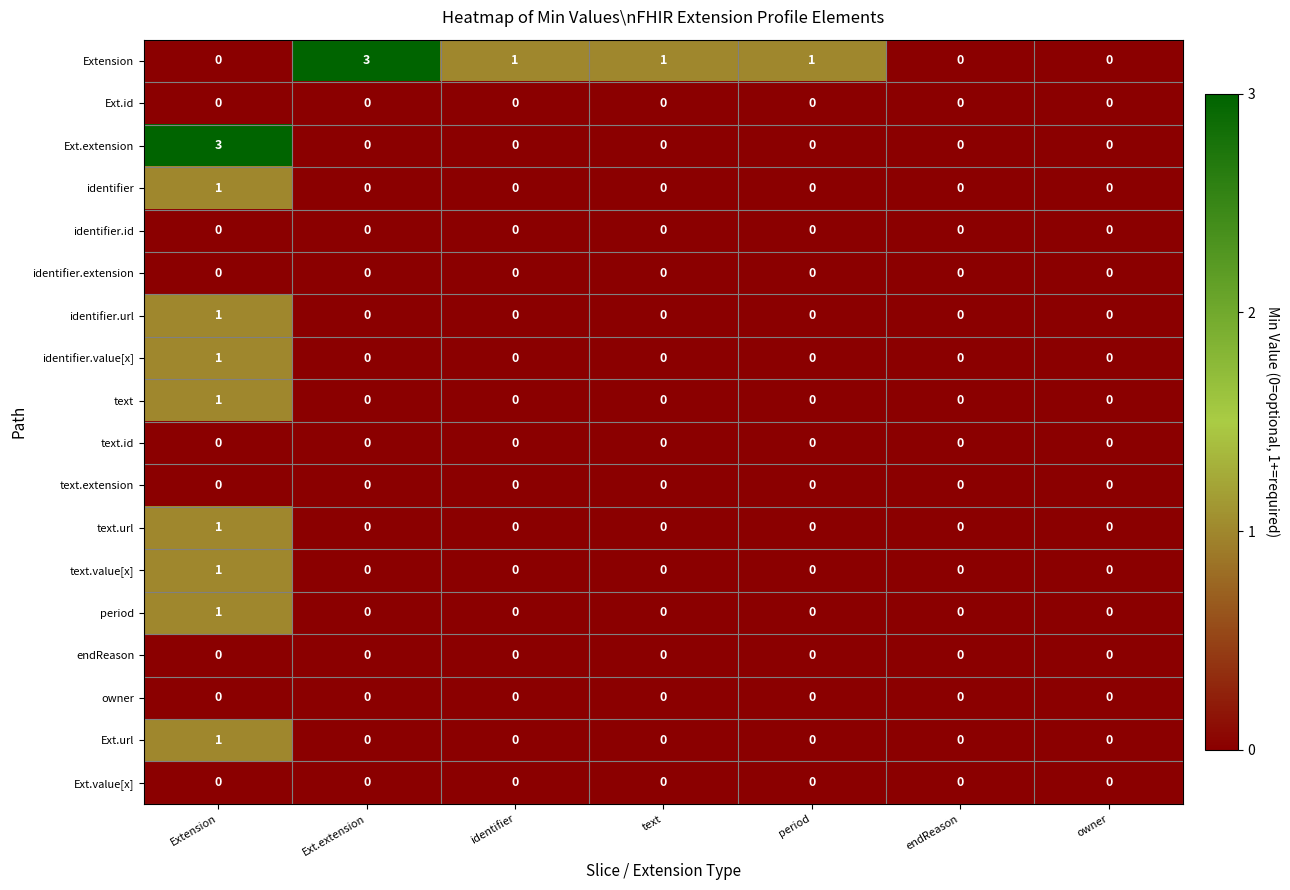

How many distinct data groups are displayed?

18